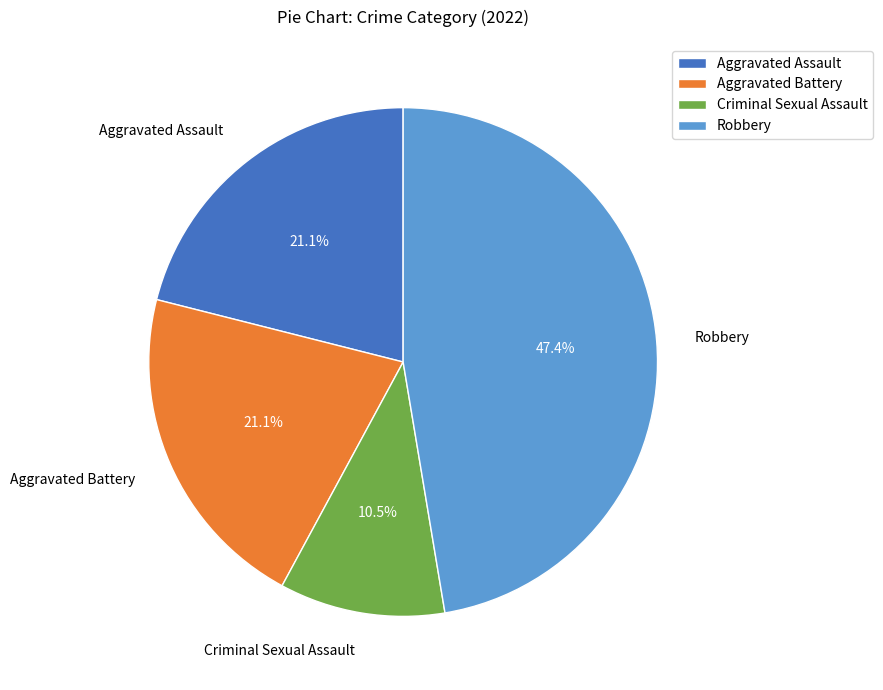

Which category has the smallest portion of the pie?

Criminal Sexual Assault